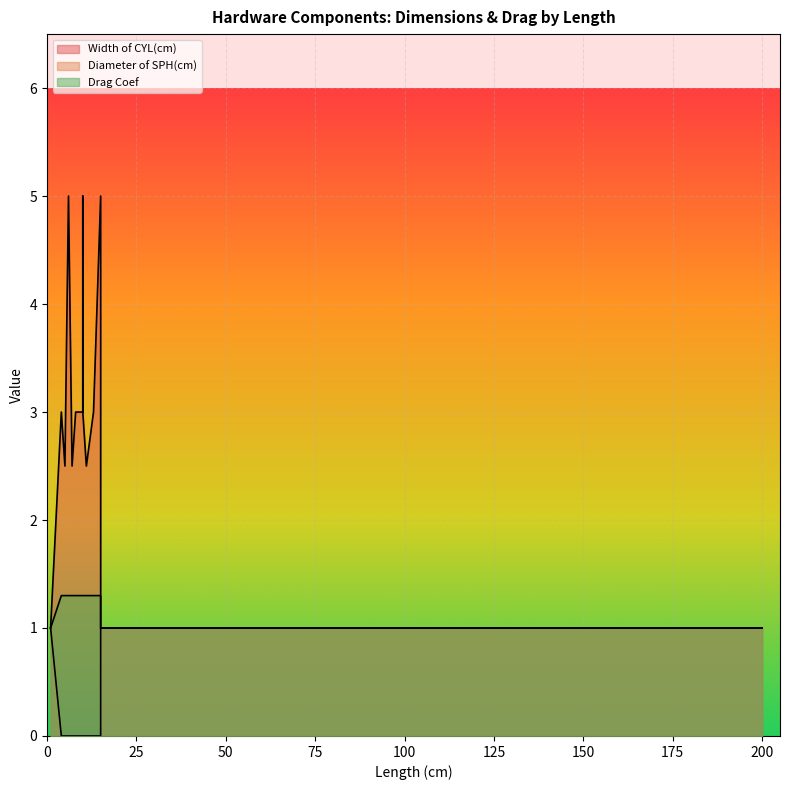

What is the average value of the Diameter of SPH(cm) series?

0.2